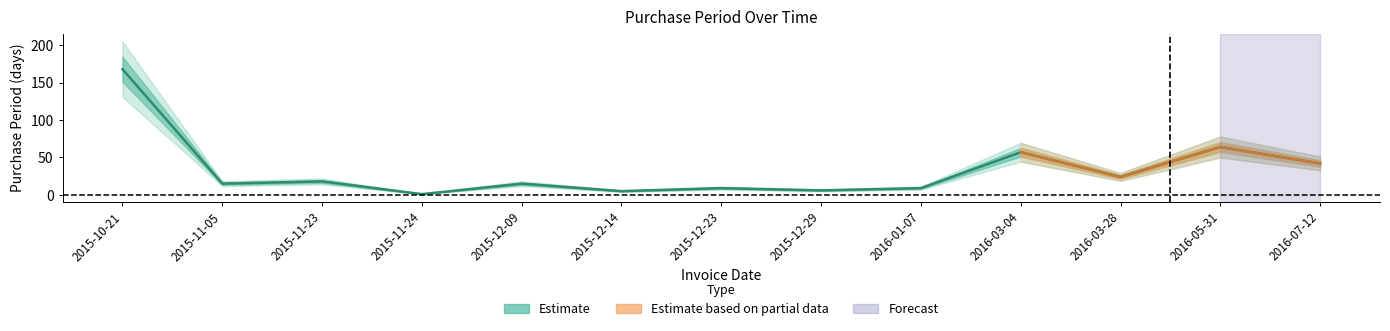

Reading left to right, what are all the values shown in this chart?

2015-10-21=168	2015-11-05=15	2015-11-23=18	2015-11-24=1	2015-12-09=15	2015-12-14=5	2015-12-23=9	2015-12-29=6	2016-01-07=9	2016-03-04=57	2016-03-28=24	2016-05-31=64	2016-07-12=42